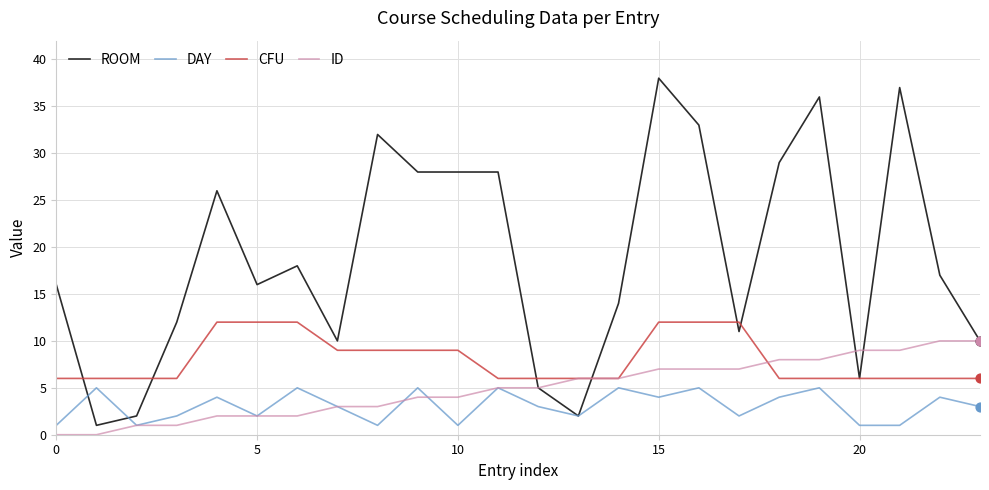

Which series has the largest range (max minus min)?

ROOM